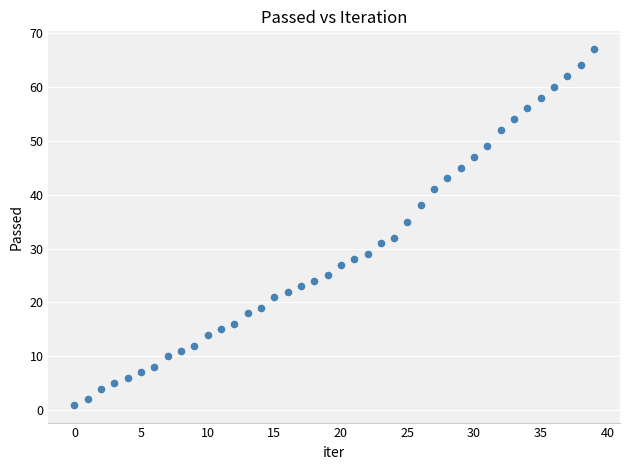

What Y value in the scatter plot is closest to 34?

35